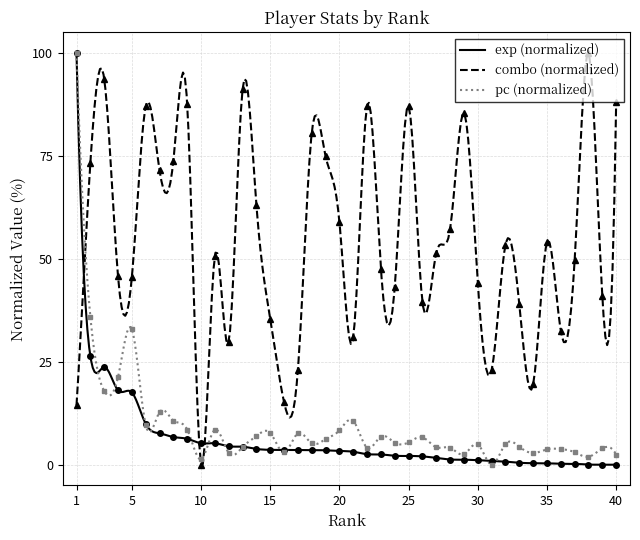

Which series has the largest total across all categories?

combo